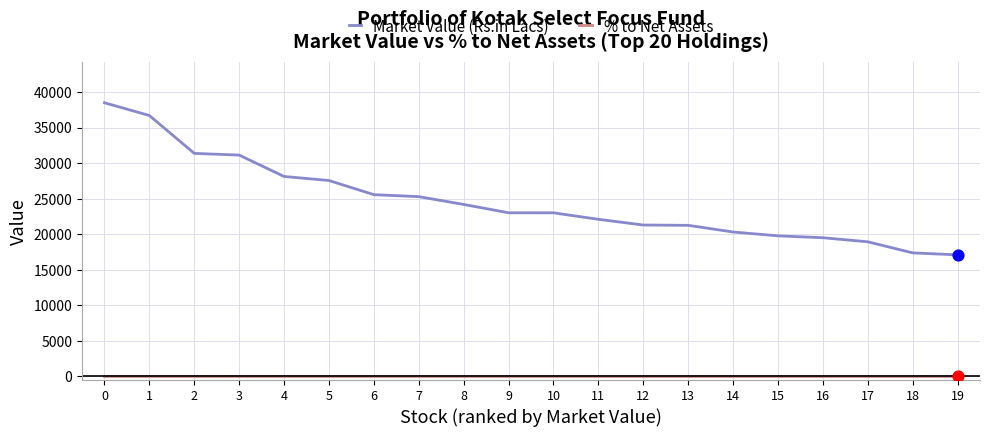

At how many categories does at least one series exceed 30844?

4